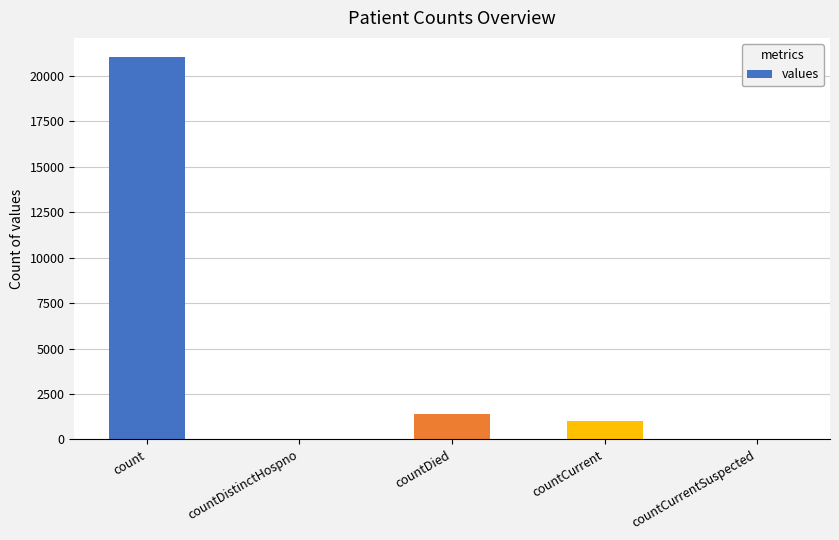

Between countCurrent and count, which is larger?

count